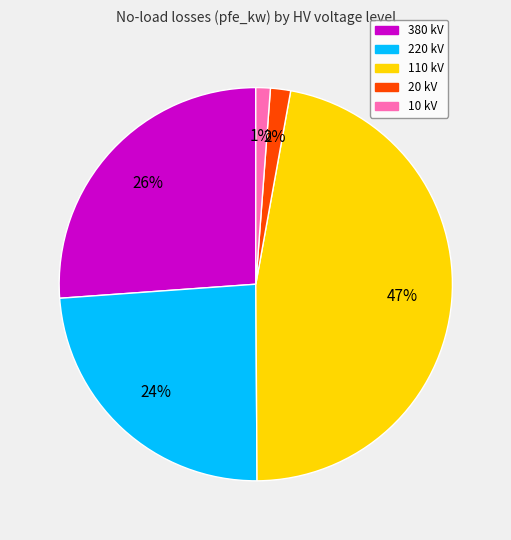

How many segments does this pie chart have?

5